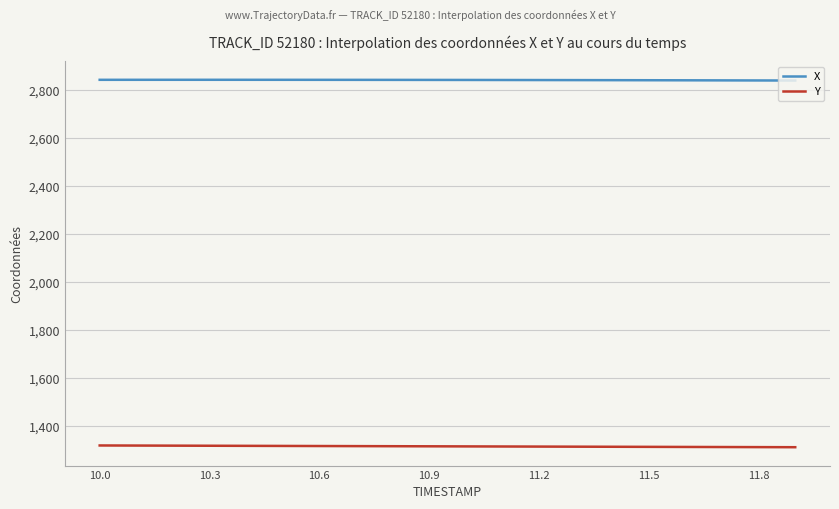

True or false: X has more than 0 points higher than both neighbors.

True